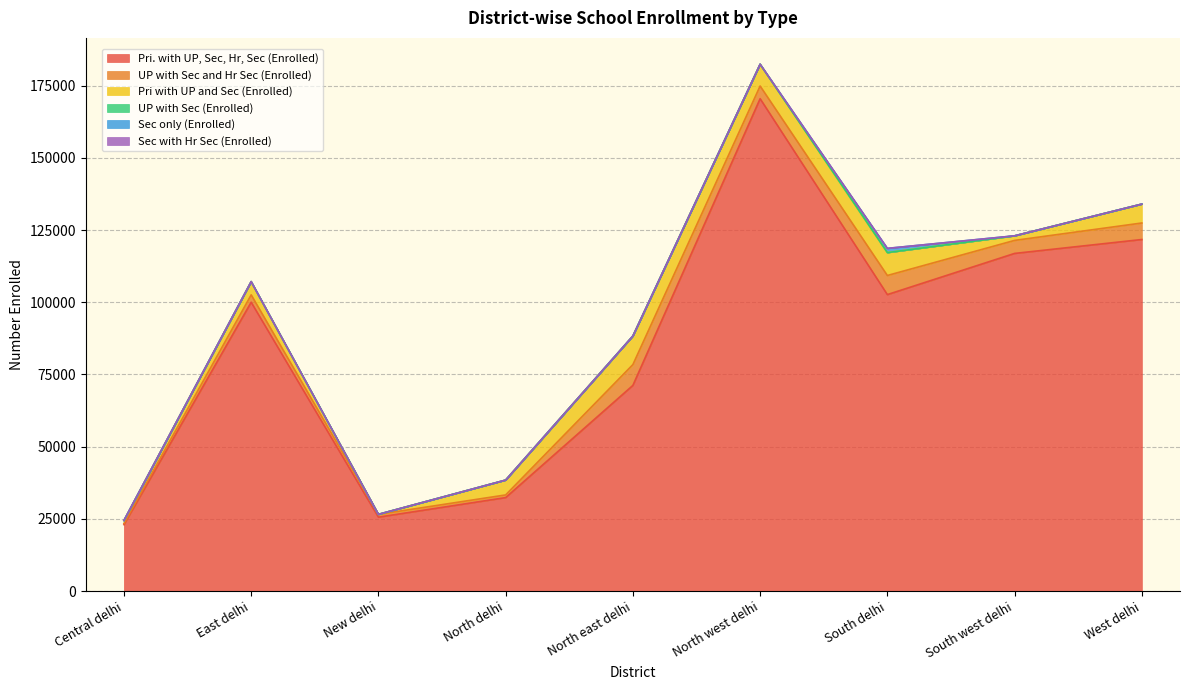

Reading left to right, extract all data points from this chart.

Pri. with UP, Sec, Hr, Sec (Enrolled): 23002	99994	25591	32366	71201	170456	102638	116892	121708
UP with Sec and Hr Sec (Enrolled): 419	2555	971	924	7210	4384	6612	4506	5717
Pri with UP and Sec (Enrolled): 985	4582	0	5140	9894	7546	7925	1584	6548
UP with Sec (Enrolled): 0	0	0	0	0	0	0	0	0
Sec only (Enrolled): 39	0	0	0	0	0	1463	0	0
Sec with Hr Sec (Enrolled): 23	0	0	0	0	0	0	0	0